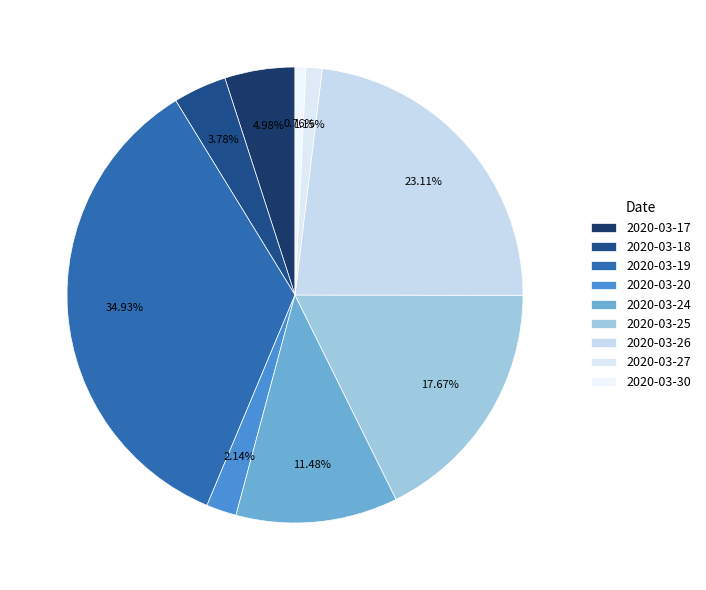

Does any single category account for the majority?

No